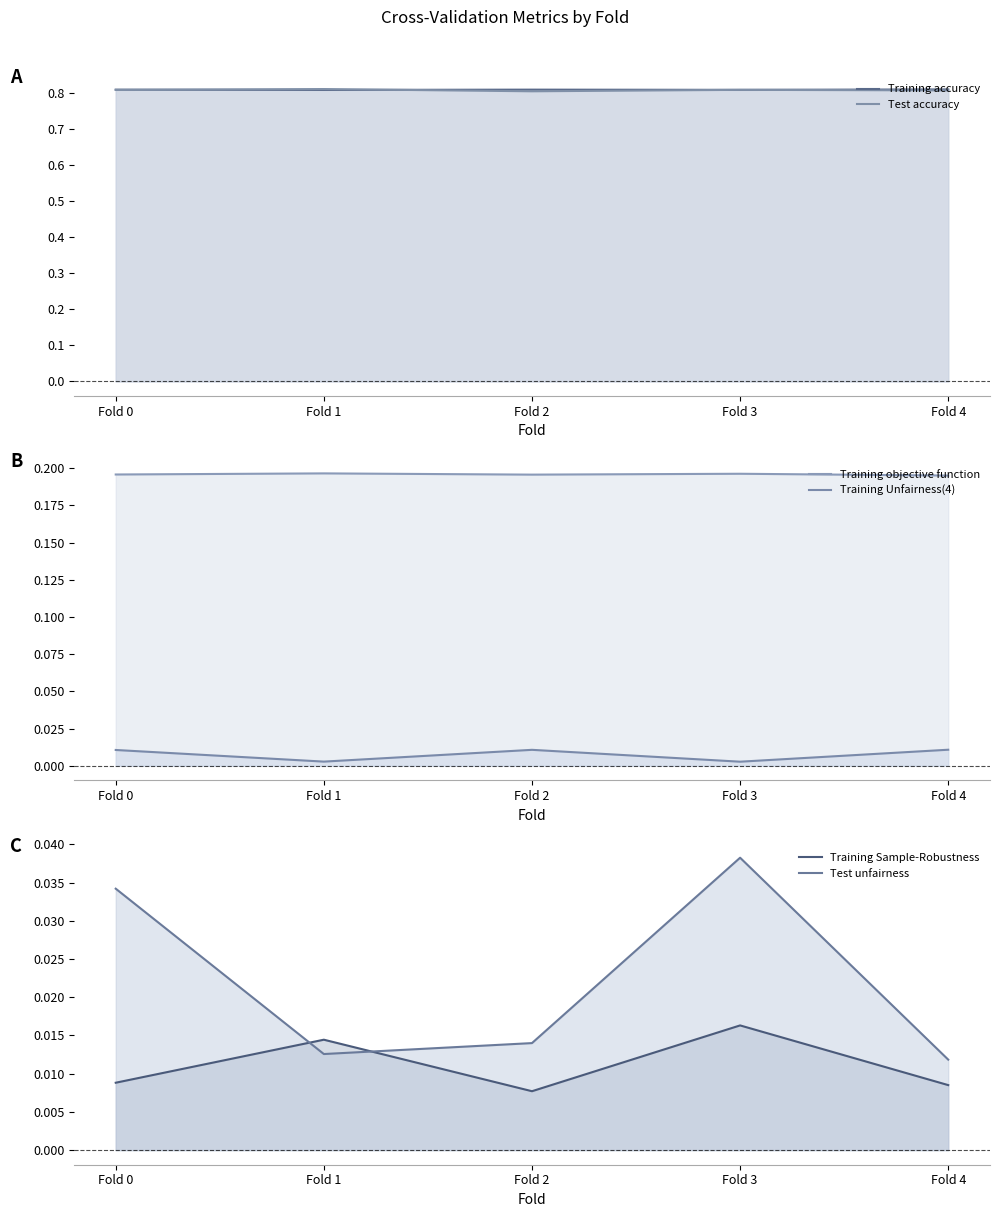

Which series has the largest total across all categories?

Training accuracy (line)